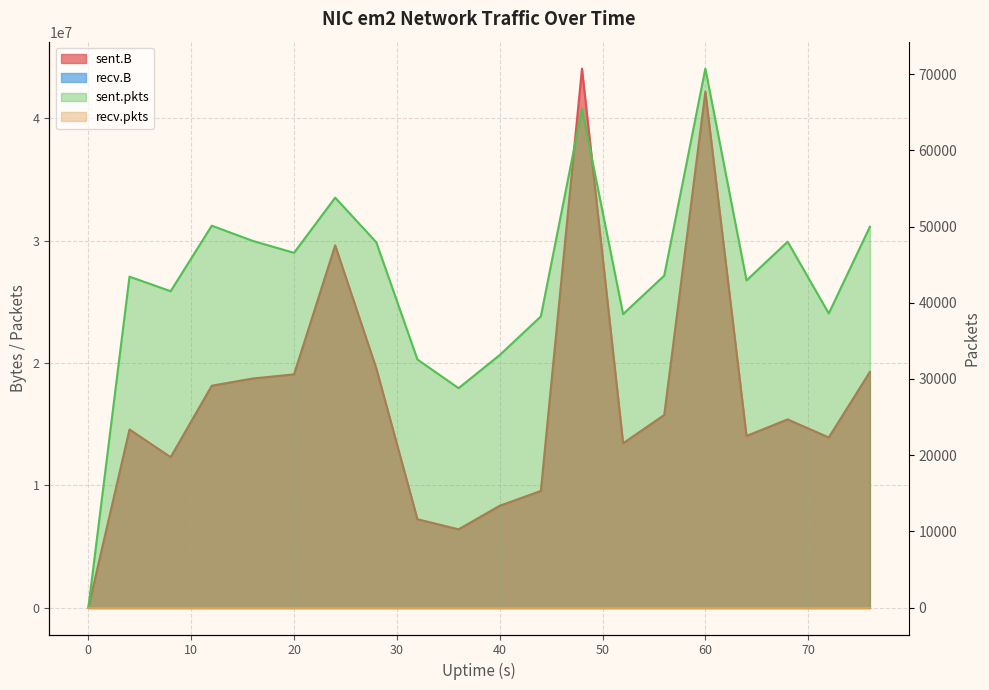

Reading right to left, transcribe all the data shown in this chart.

sent.B: 19271602	13910577	15385640	14032601	42187253	15747975	13434963	44068623	9537089	8323713	6397580	7221038	19558044	29617830	19068813	18731148	18141409	12299033	14563859	0
sent.pkts: 49974	38597	48003	42928	70717	43559	38505	65436	38198	33134	28788	32553	47929	53786	46545	48105	50106	41510	43421	0